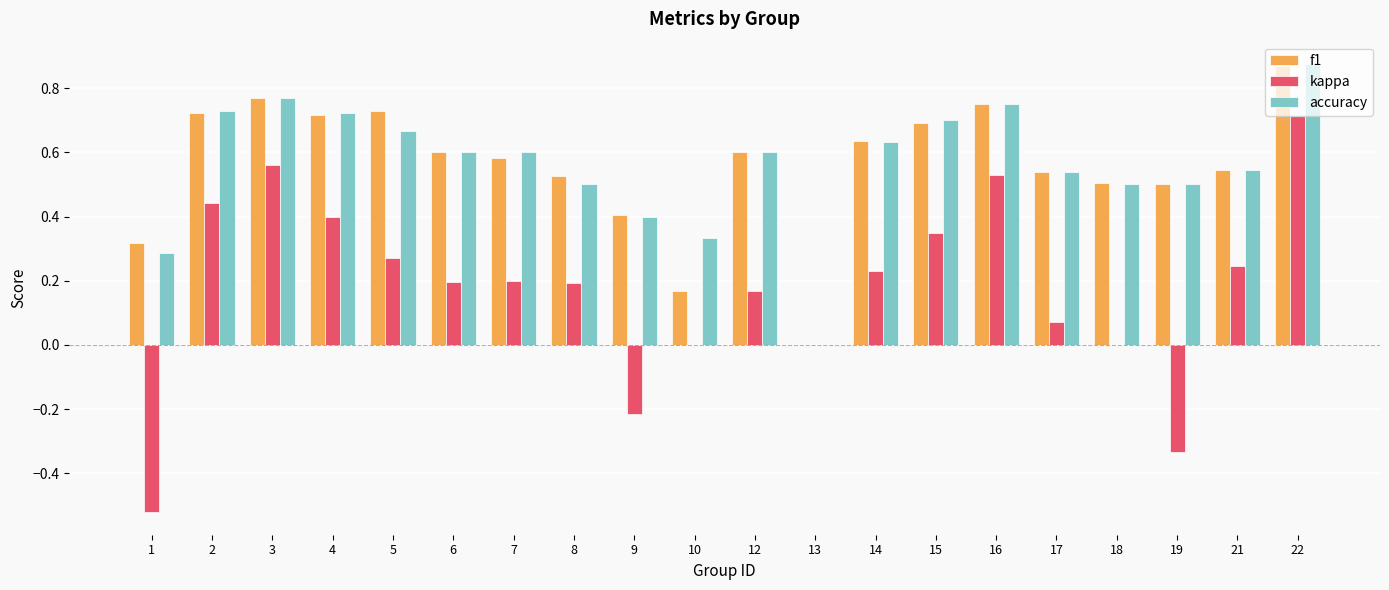

How many data points in accuracy are above 0?

19